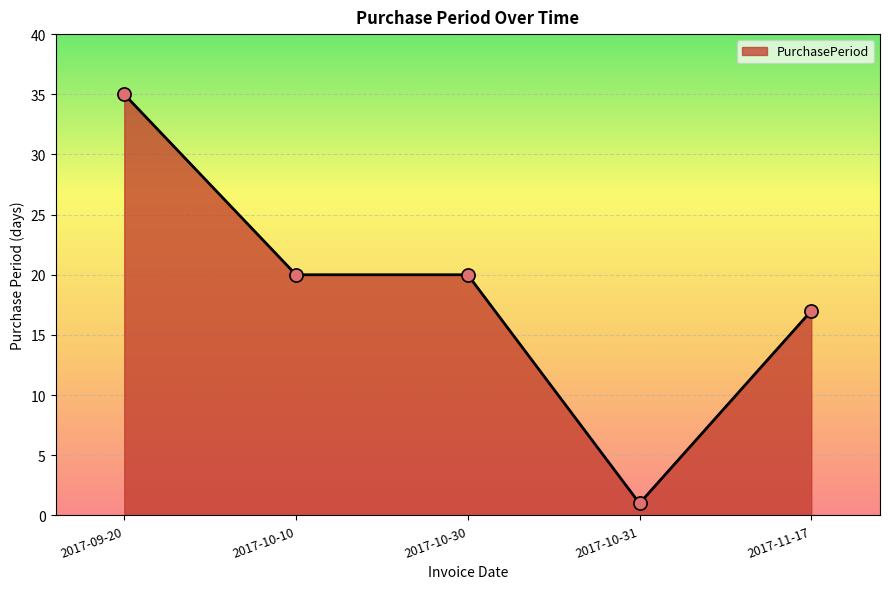

What is the ratio of the value at 2017-10-30 to the value at 2017-11-17?

1.2